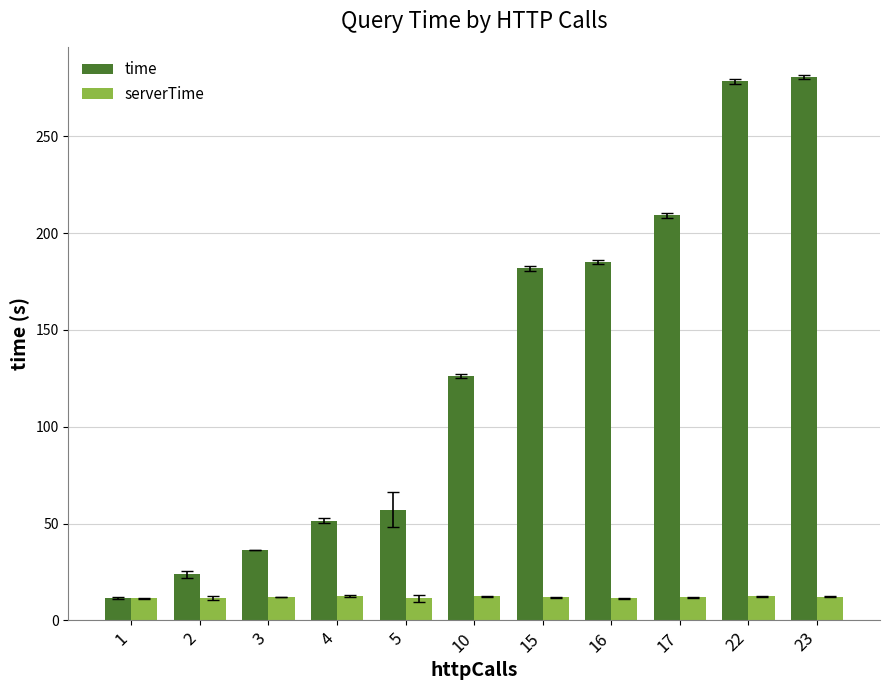

Read the time value at 23.

280.5